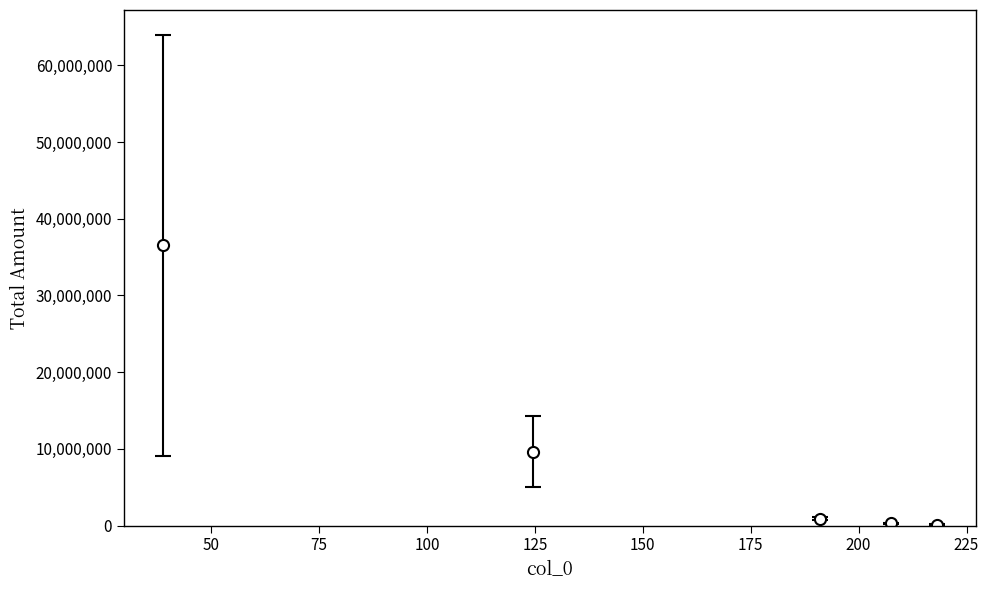

True or false: the data has more than 1 interior local peaks.

False